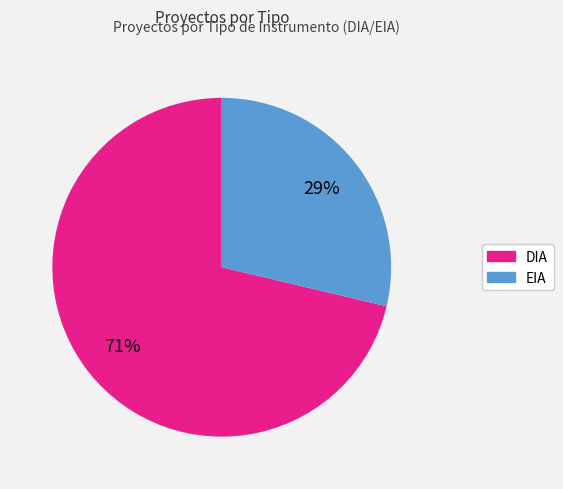

Is the sum of EIA and DIA greater than half?

Yes